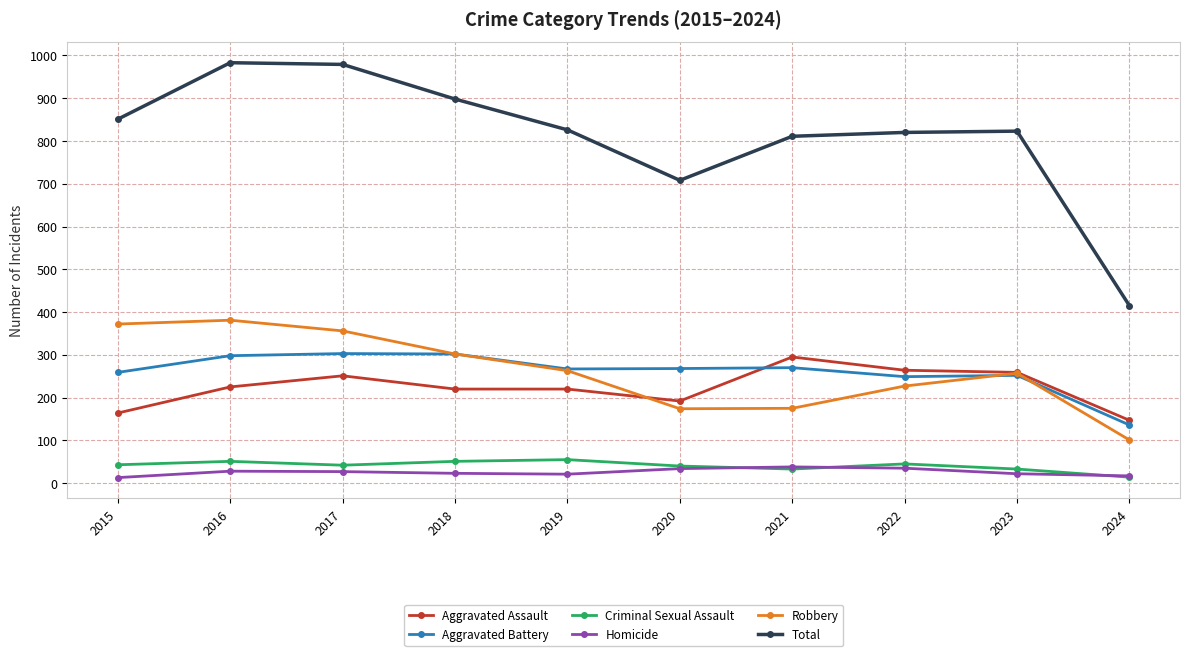

True or false: Homicide has more than 1 points higher than both neighbors.

True